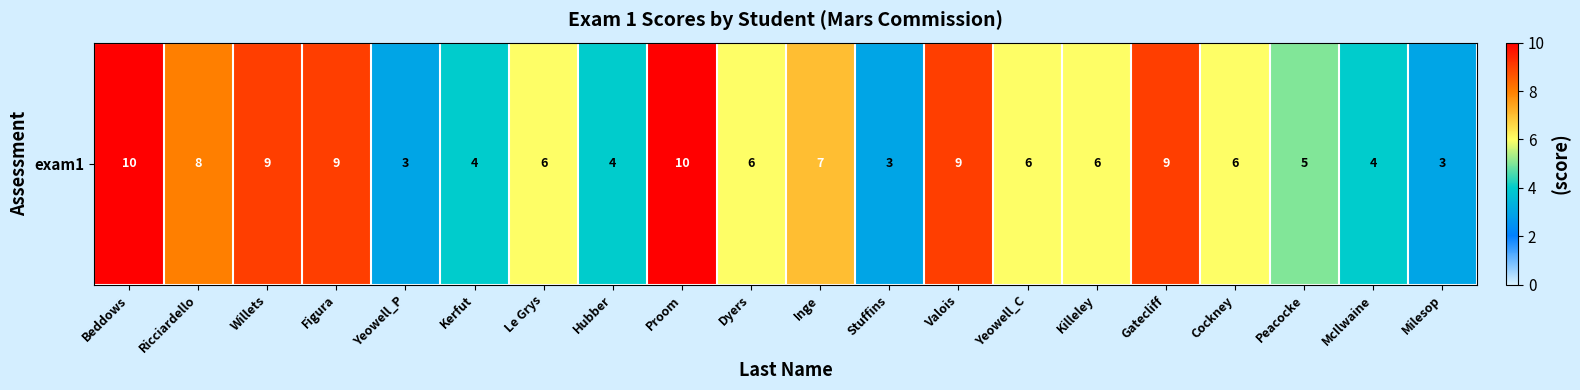

Reading left to right, extract all data points from this chart.

Beddows=10	Ricciardello=8	Willets=9	Figura=9	Yeowell_P=3	Kerfut=4	Le Grys=6	Hubber=4	Proom=10	Dyers=6	Inge=7	Stuffins=3	Valois=9	Yeowell_C=6	Killeley=6	Gatecliff=9	Cockney=6	Peacocke=5	McIlwaine=4	Milesop=3